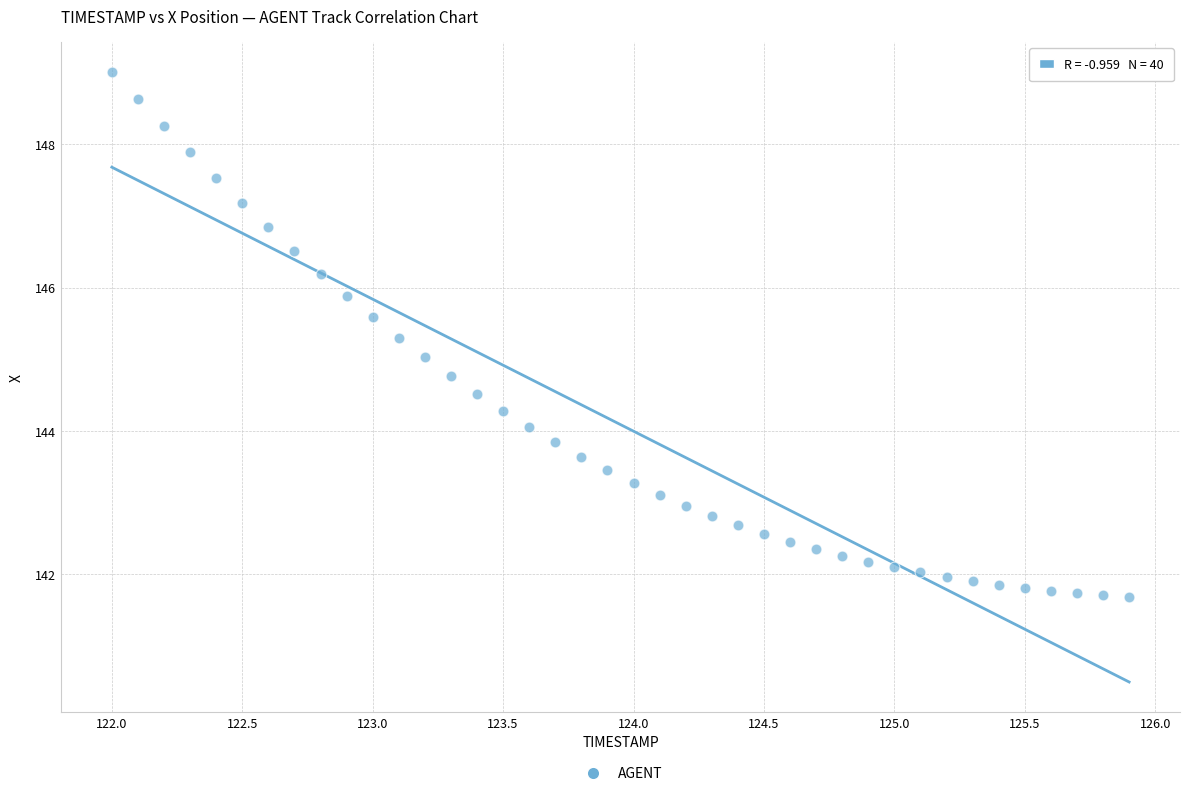

What is the range of X values (max minus min)?

3.9